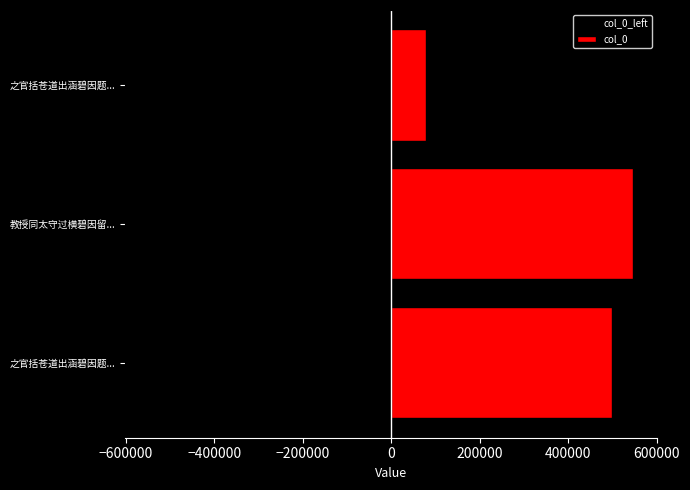

What is the difference between the maximum and minimum values in the col_0 series?

468880.5